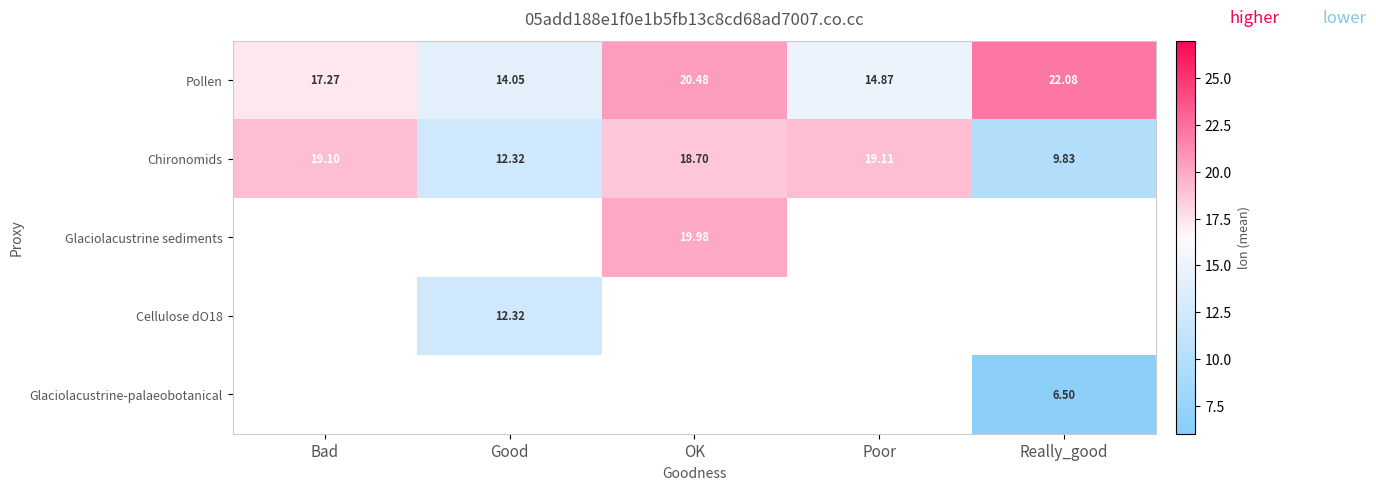

At which label is Pollen closest to 18?

Bad